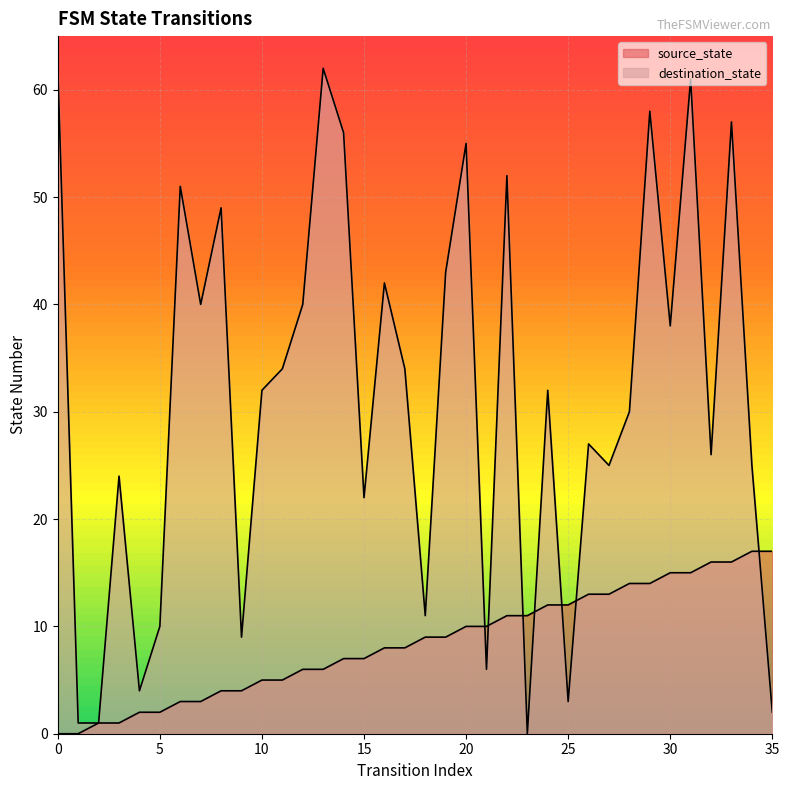

How many positive values does the source_state series have?

34